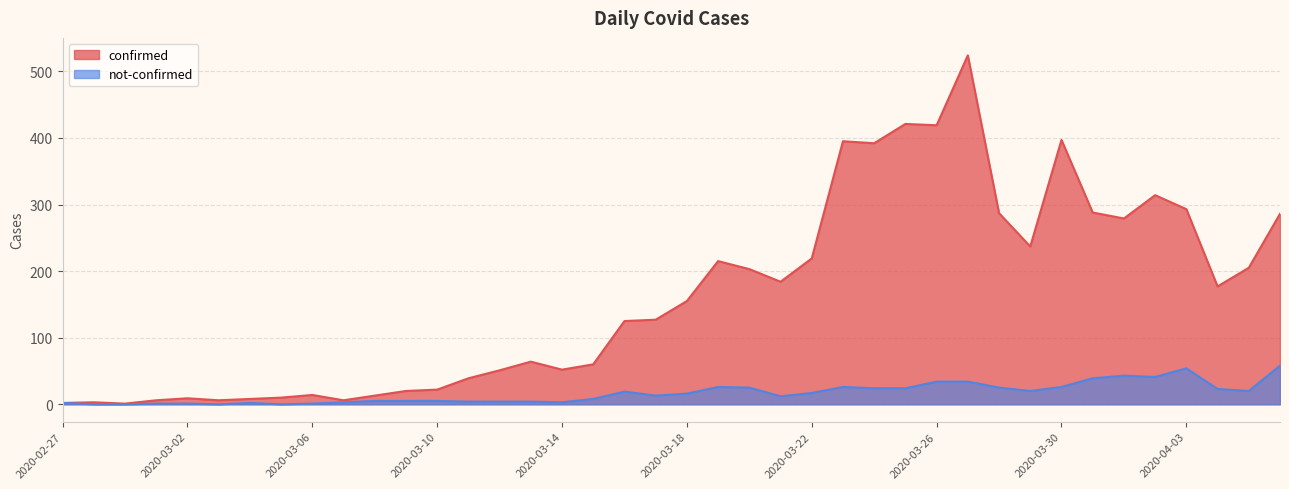

Is the value of not-confirmed at 2020-03-22 greater than the value of confirmed at 2020-03-13?

No